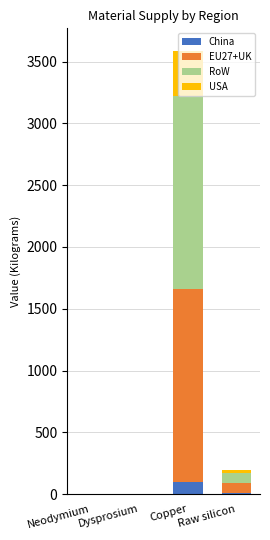

Is it true that China equals 94.8 at Copper?

True